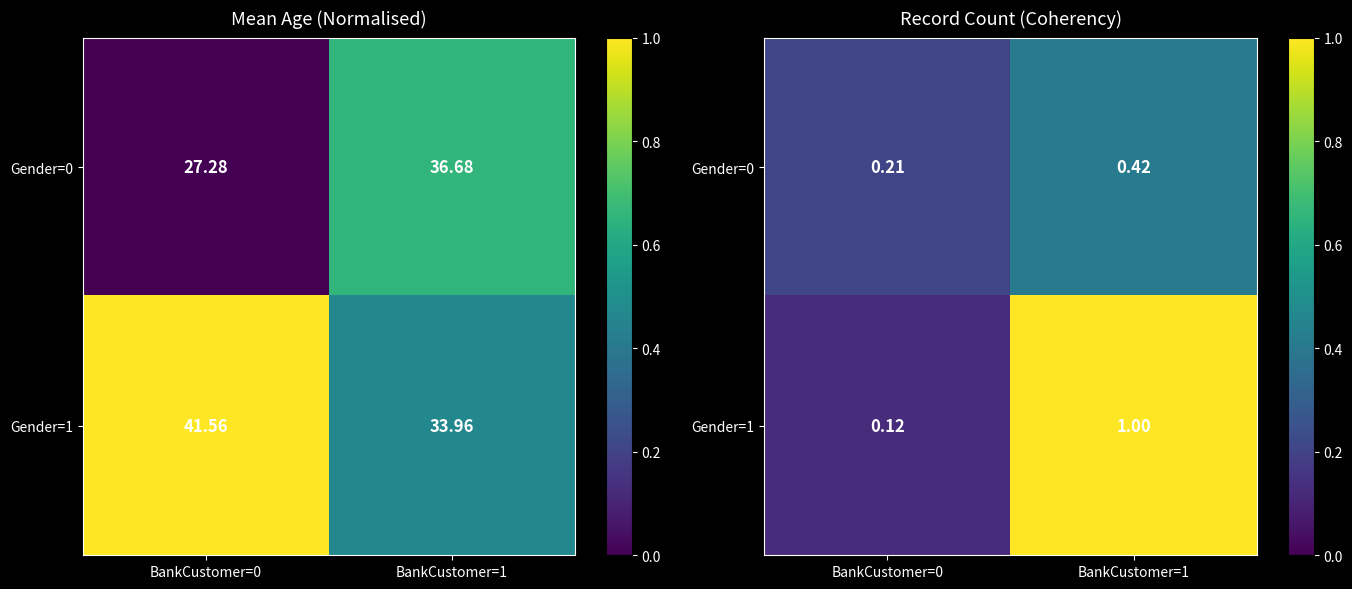

Rank the series by their maximum value, from highest to lowest.

Gender=1, Gender=0